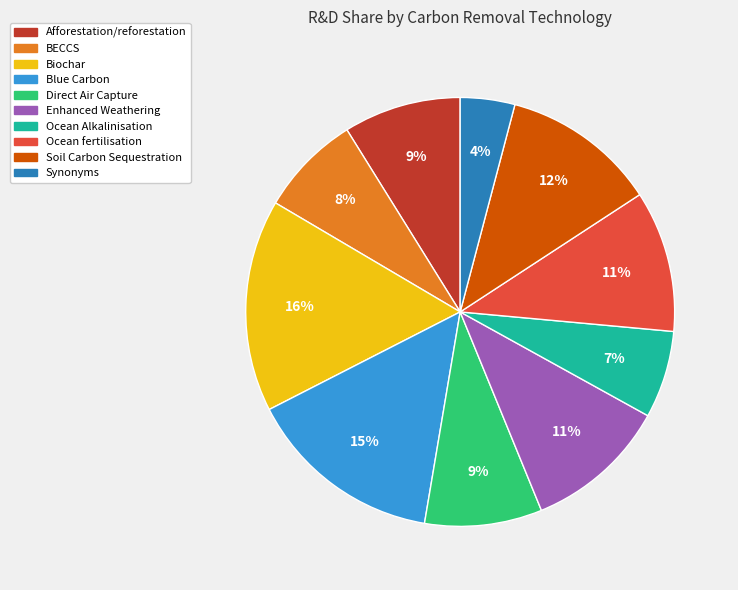

To the nearest percent, what is the average slice percentage?

10%